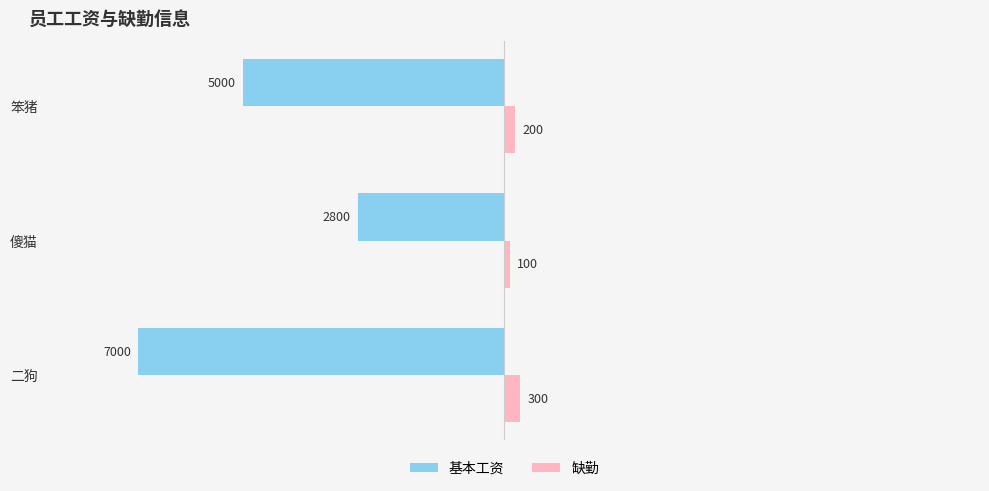

The 基本工资 series shows -4278 at 傻猫. True or false?

False